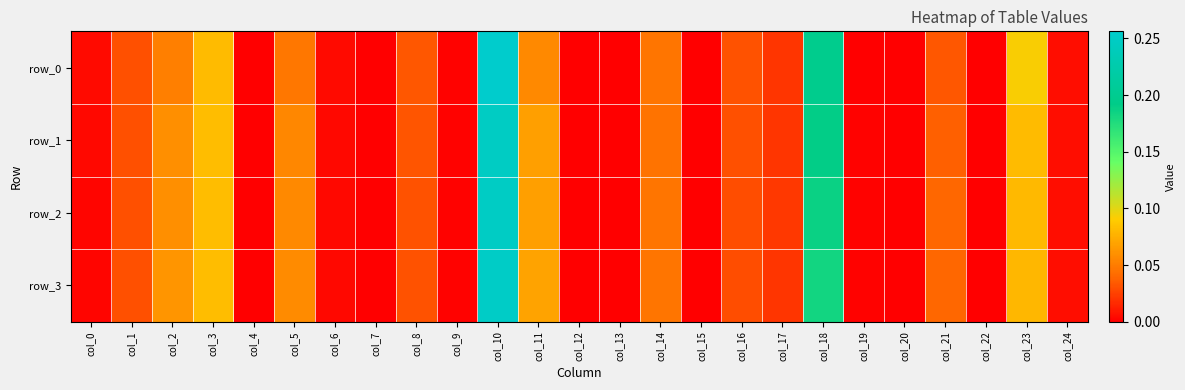

The row_3 series shows 0.0 at col_4. True or false?

True